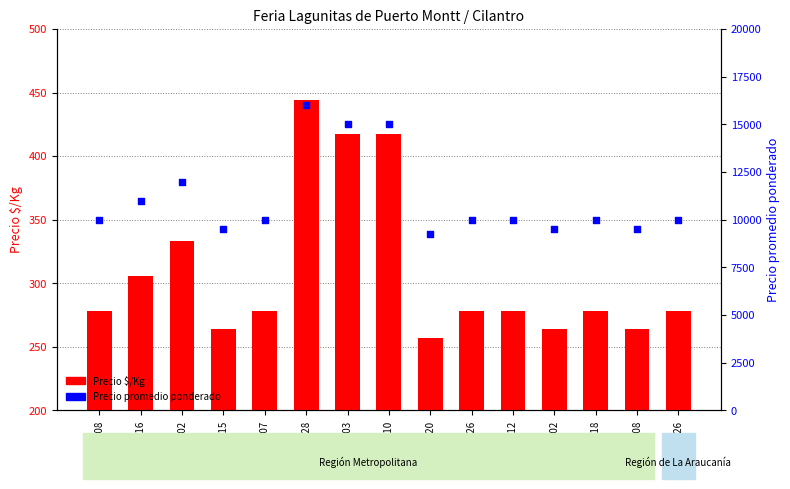

What is the total value across all series at 01-28?

16444